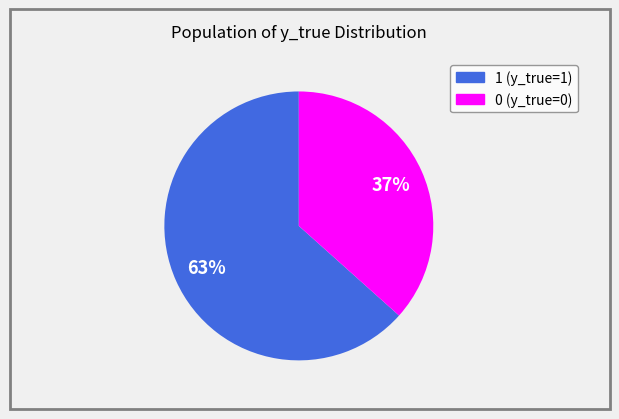

Count the number of slices in the pie.

2